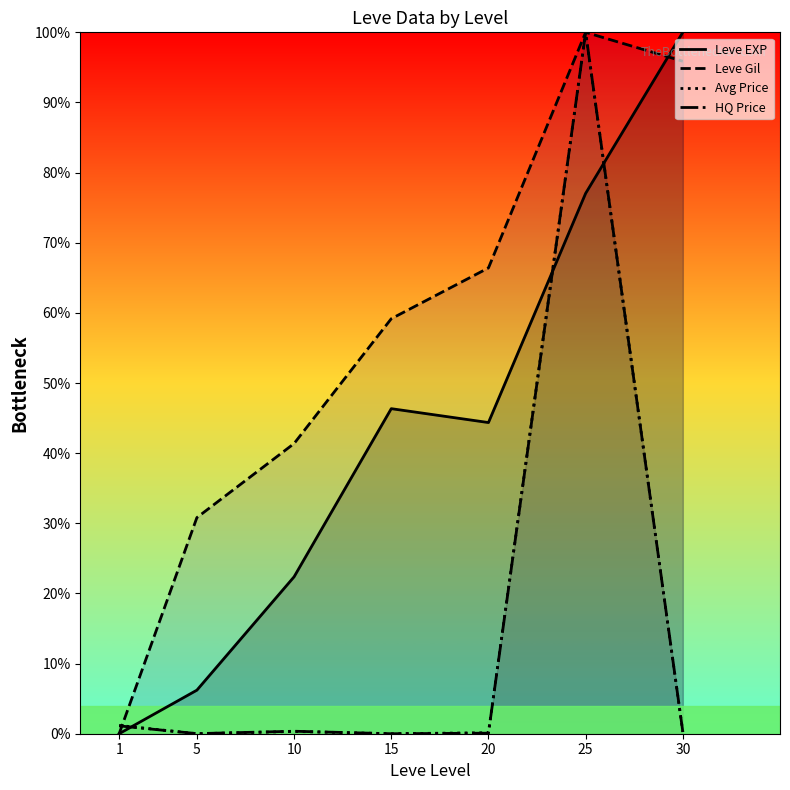

Reading left to right, transcribe all the data shown in this chart.

Leve EXP: 0.0	6.2	22.4	46.3	44.4	77.0	100.0
Leve Gil: 0.0	30.8	41.4	59.2	66.4	100.0	95.9
Avg Price: 1.2	0.0	0.3	0.0	0.1	100.0	0.2
HQ Price: 1.1	0.0	0.4	0.0	0.1	100.0	0.3